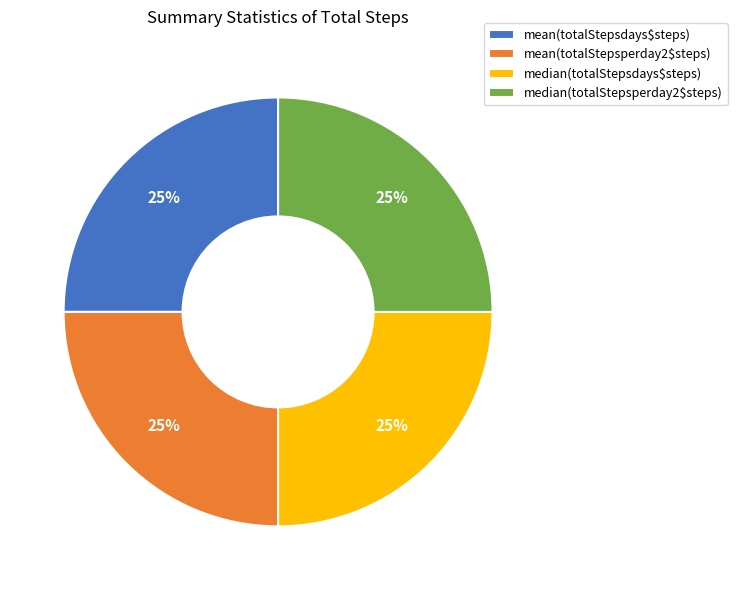

Approximately how many times larger is the value at mean(totalStepsdays$steps) compared to mean(totalStepsperday2$steps)?

1.0